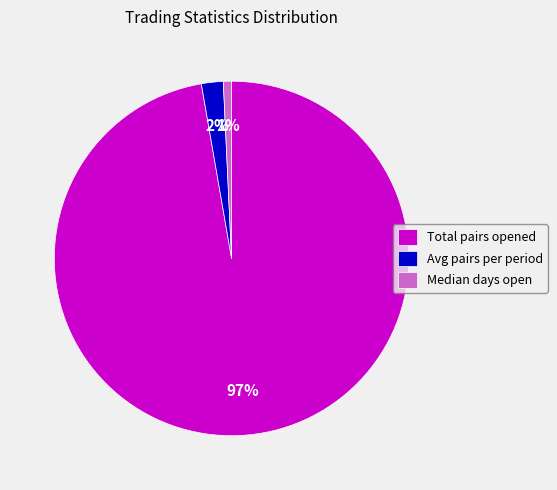

To the nearest percent, what is the combined percentage of Total pairs opened and Median days open?

98%